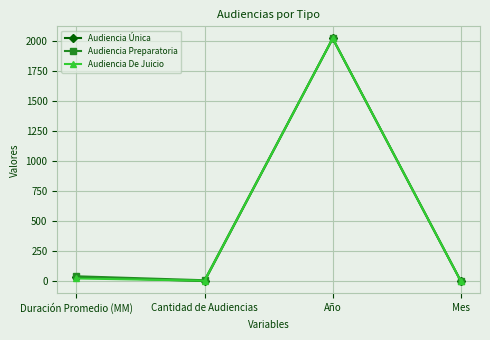

Which category has the highest value in the Audiencia Única series?

Año